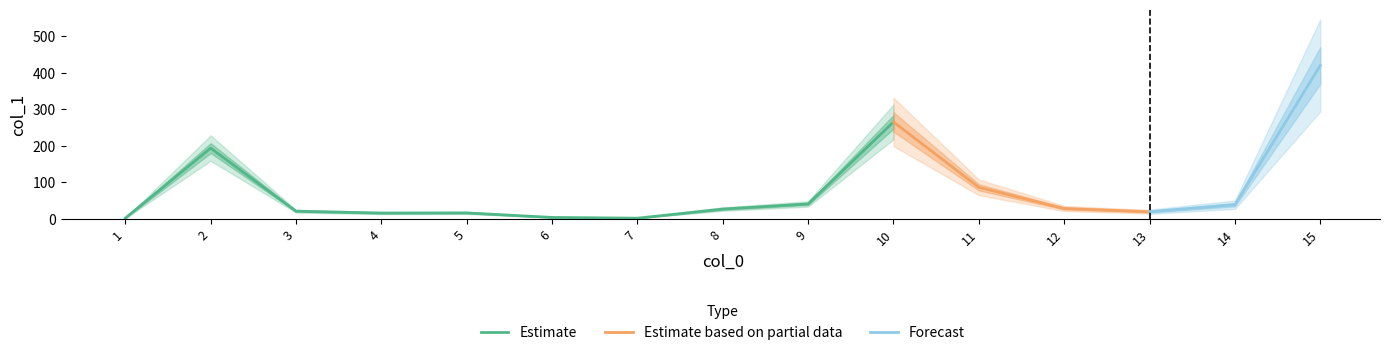

True or false: the data shows 16.1 at 5.

True